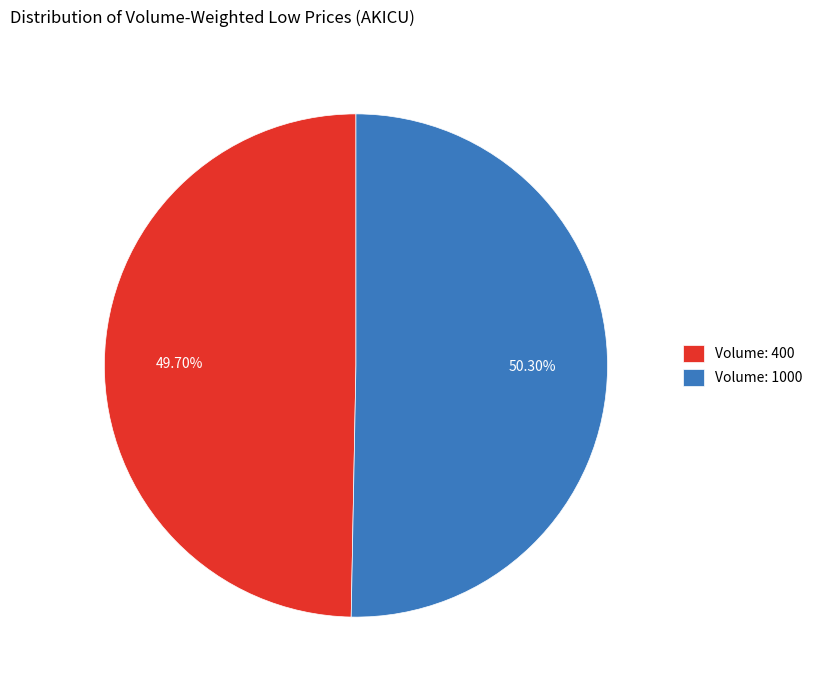

Which has a higher value, Volume: 1000 or Volume: 400?

Volume: 1000